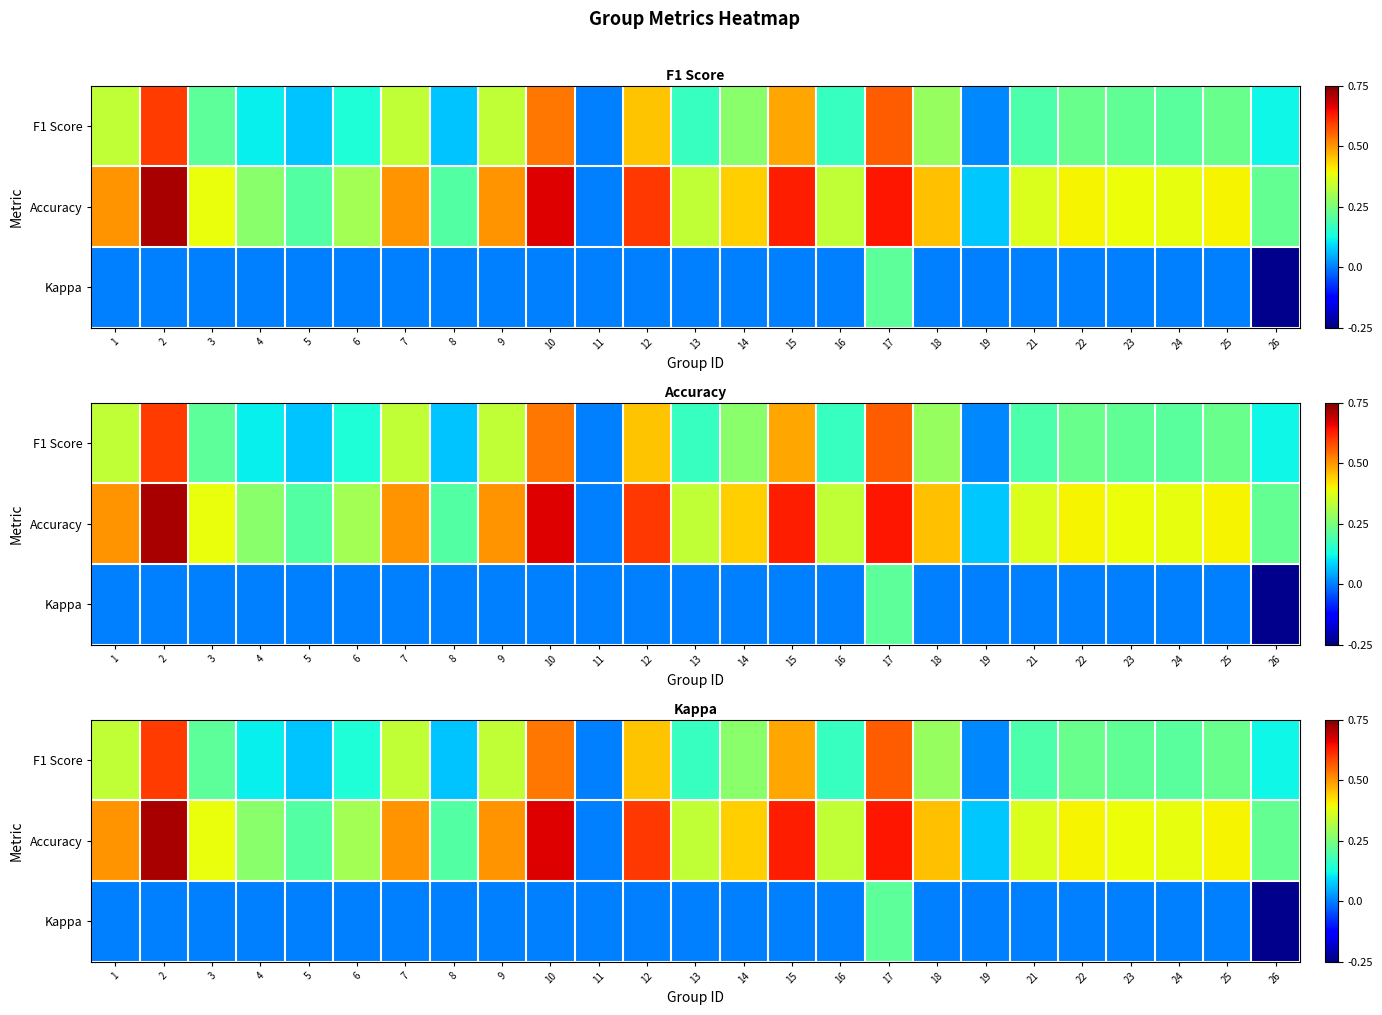

True or false: Kappa has a value of -0.3 at 2.

False